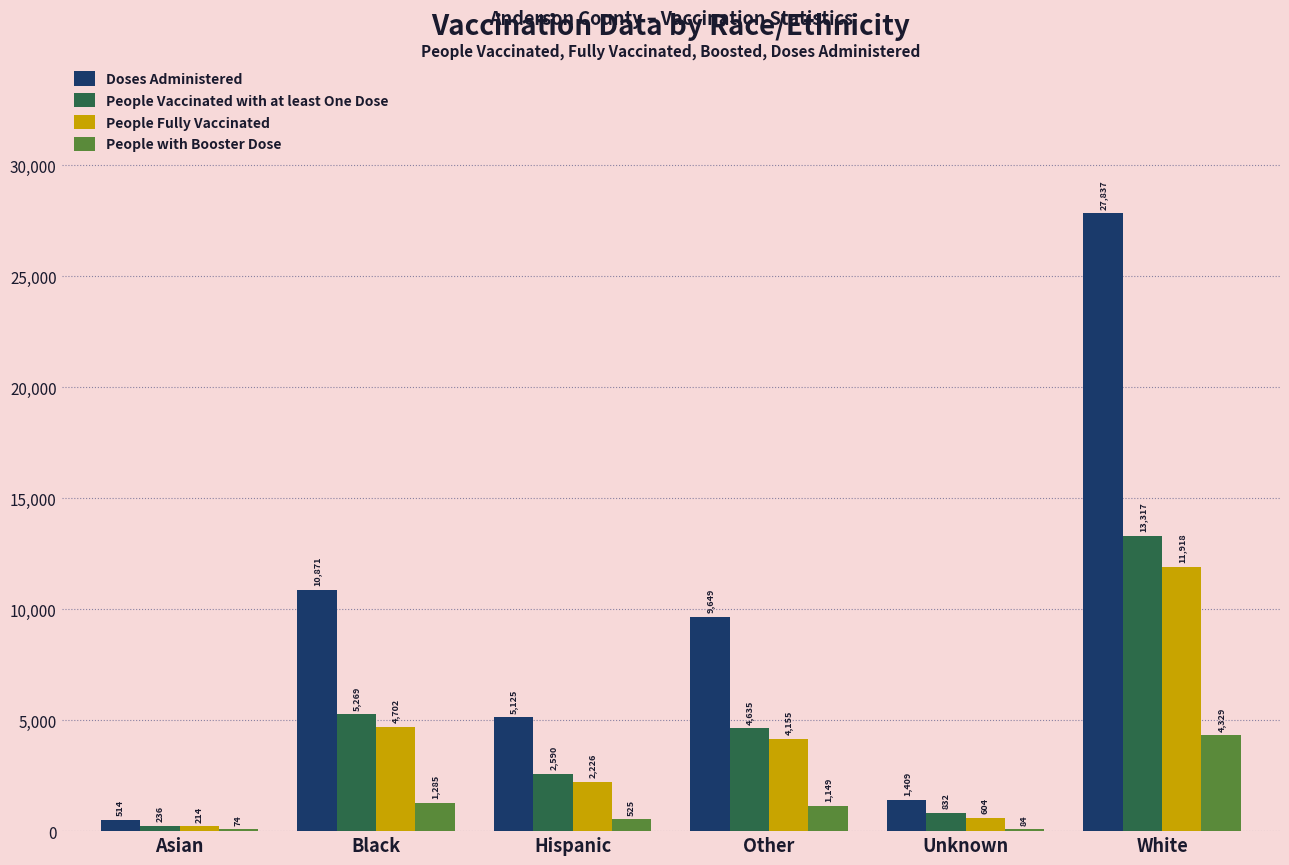

What is the maximum value shown in the chart?

27837